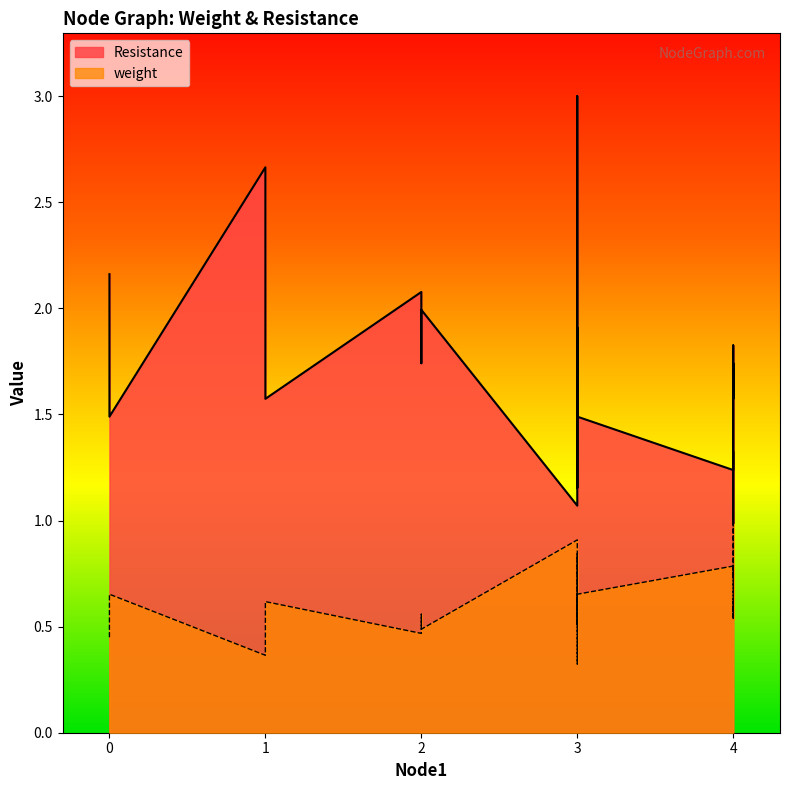

What is the difference between the maximum and minimum values in the Resistance series?

2.0